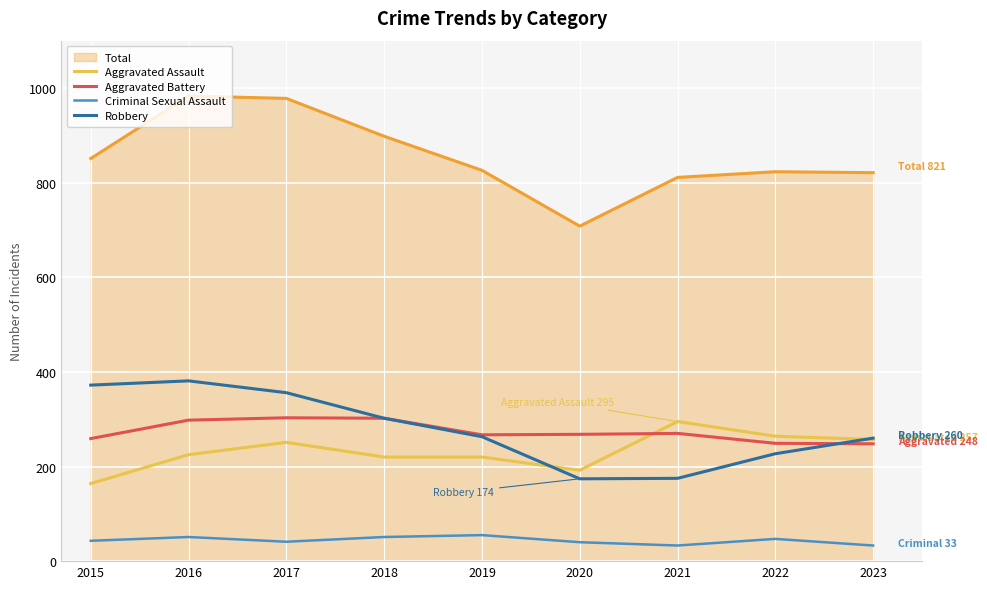

Which series has the largest range (max minus min)?

Total